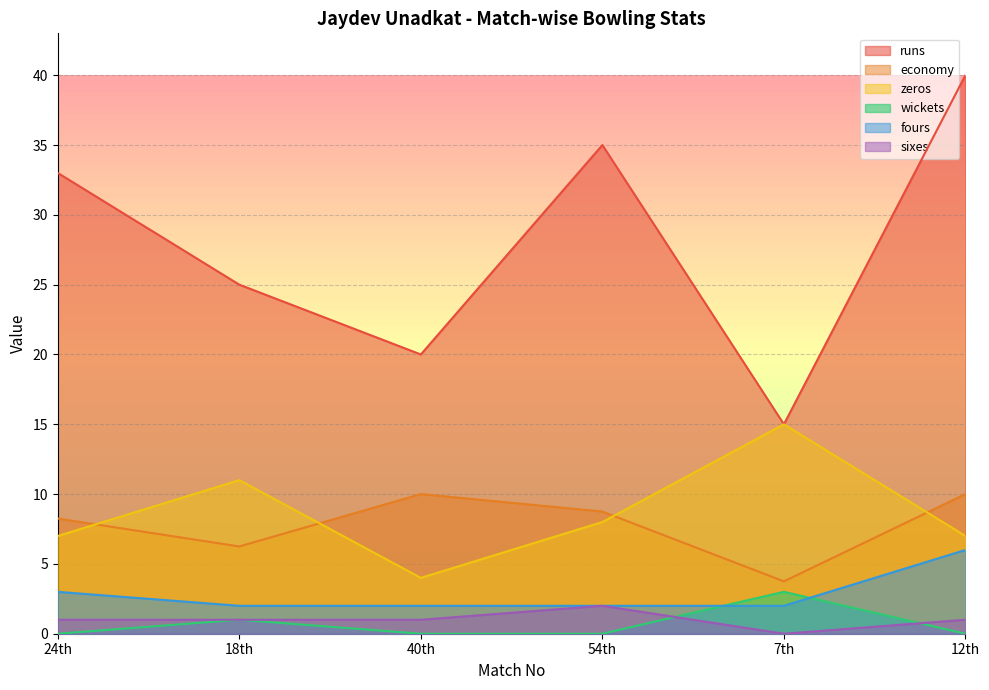

What position from the left is 18th?

2